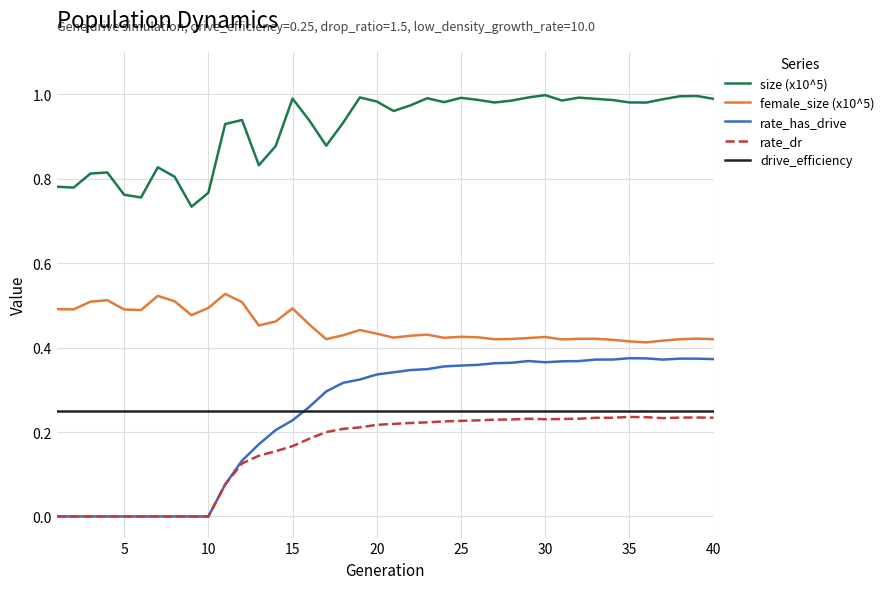

True or false: size (x10^5) and rate_has_drive cross at least once.

False